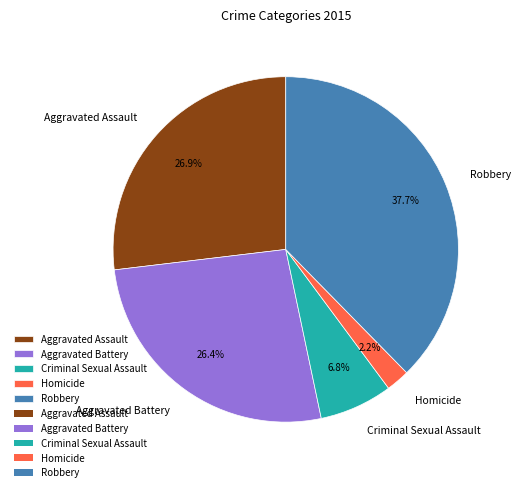

What percentage is the Criminal Sexual Assault slice, to the nearest percent?

7%